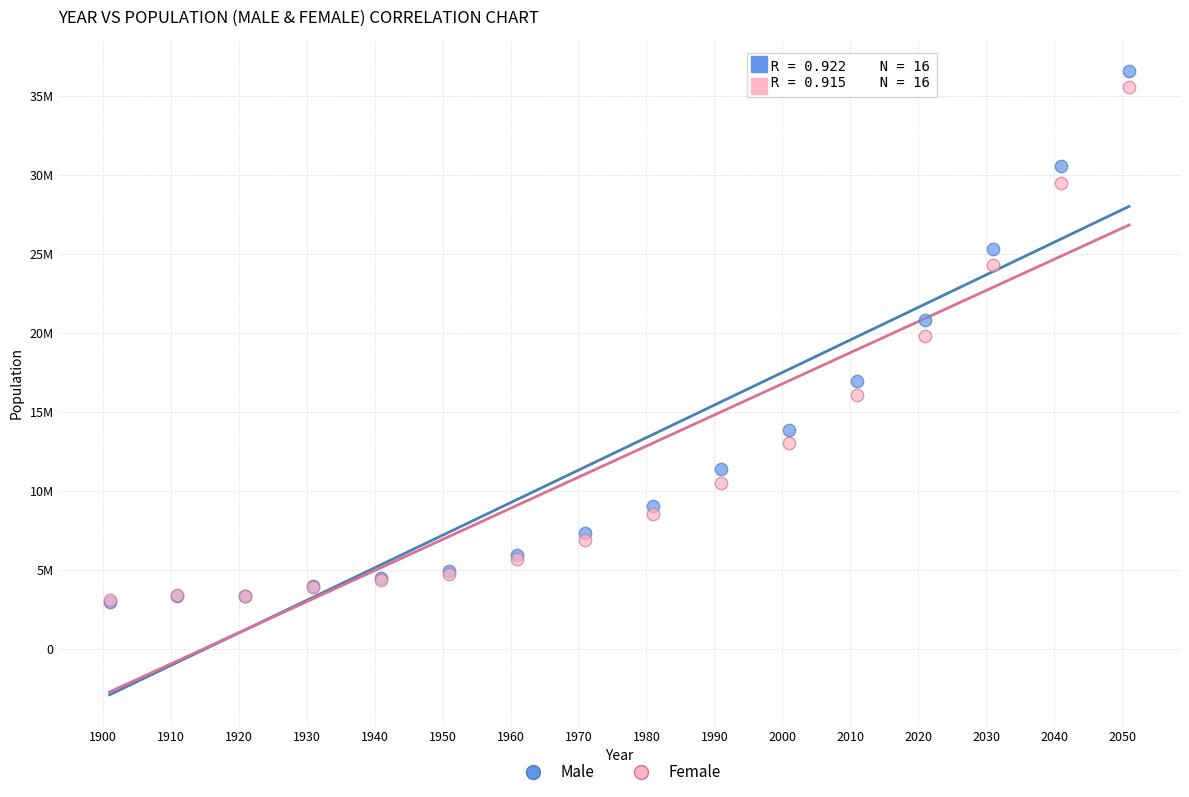

Which series has the largest Y range (max minus min)?

Male